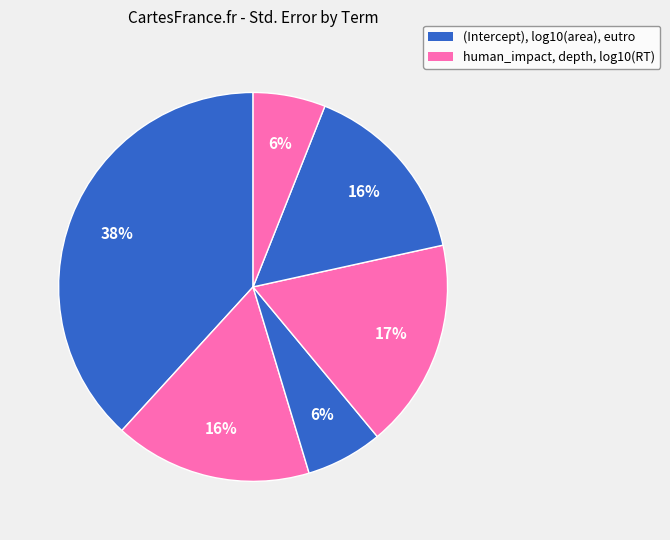

How many slices are in this pie chart?

6